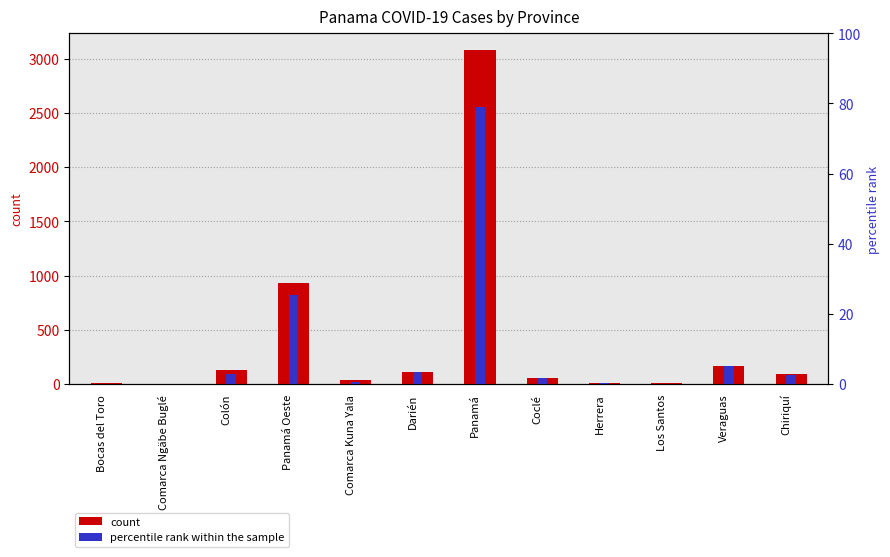

At which label is percentile rank within the sample closest to 39?

Panamá Oeste